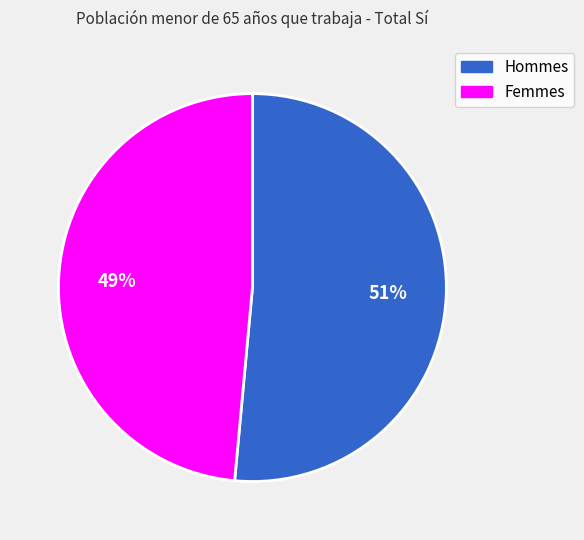

Is there a majority slice in this chart?

Yes